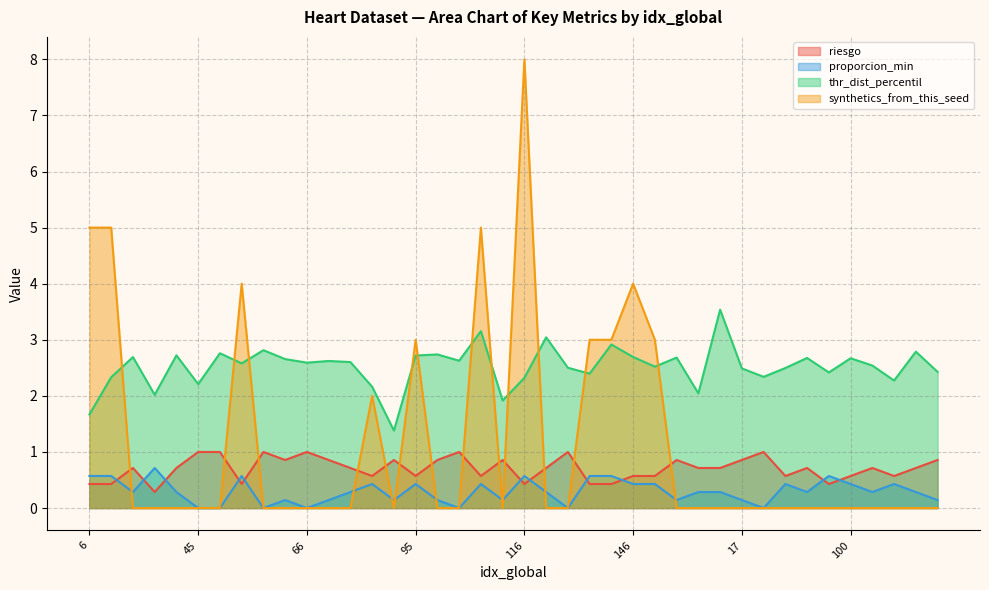

Count the riesgo values in the range 0 to 1.

40